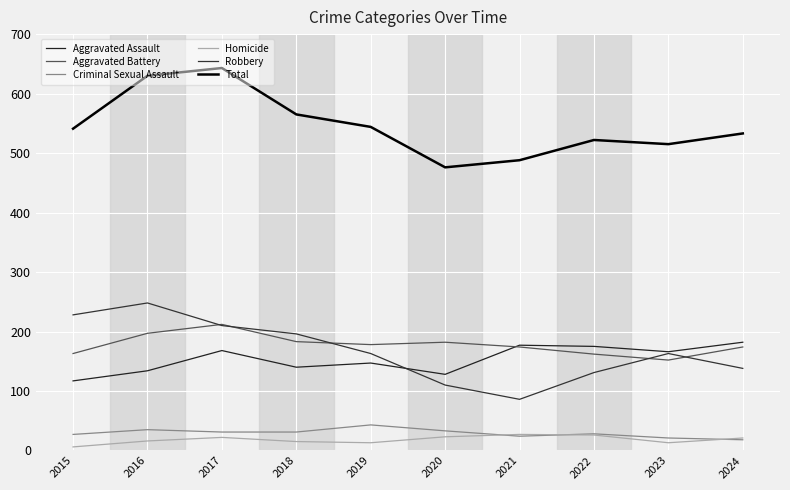

How many values in the Aggravated Battery series are below 178?

5